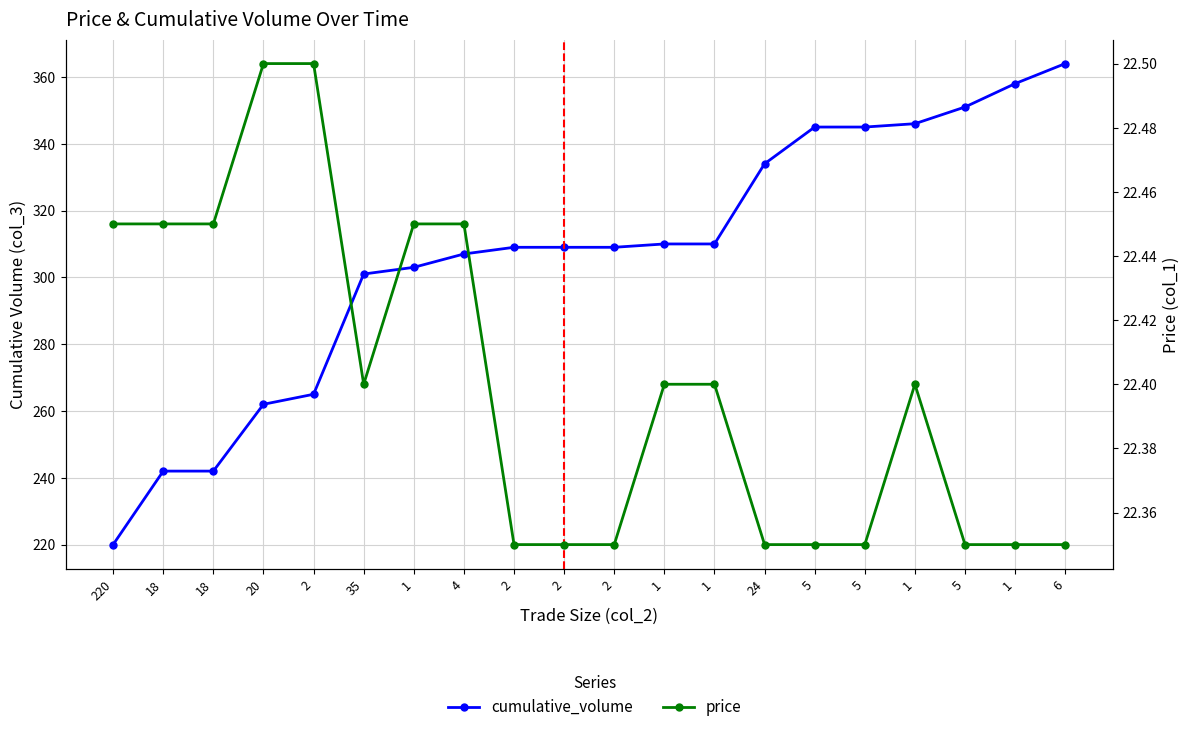

At which category does price reach its first local peak?

1